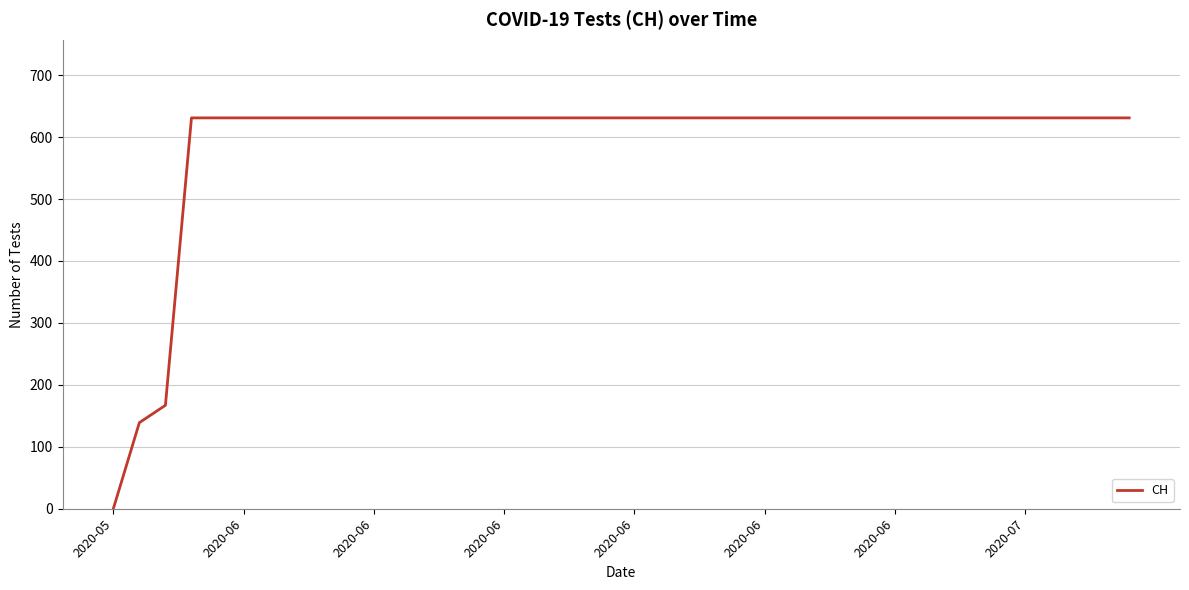

Reading left to right, what are all the values shown in this chart?

0	139	167	631	631	631	631	631	631	631	631	631	631	631	631	631	631	631	631	631	631	631	631	631	631	631	631	631	631	631	631	631	631	631	631	631	631	631	631	631